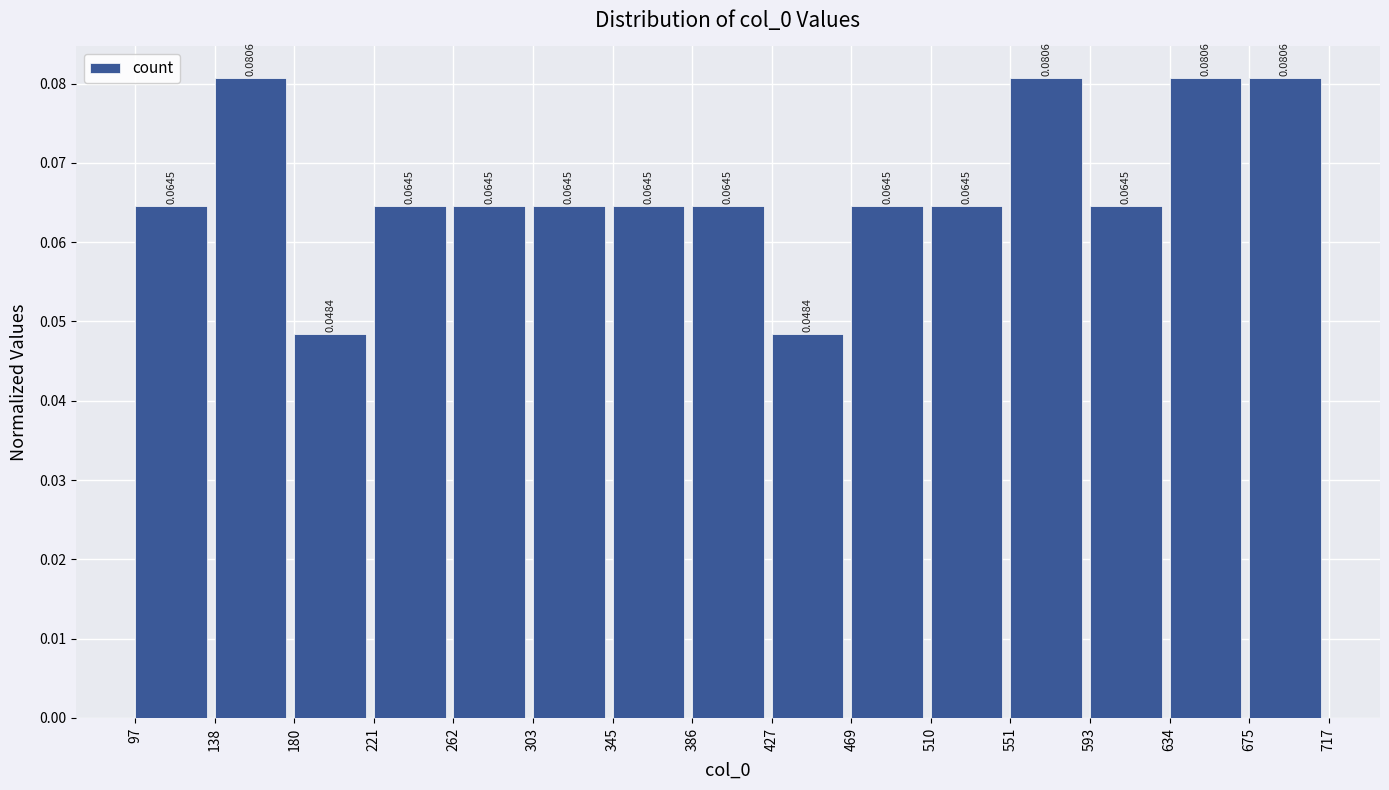

How tall is the bar that spans 303 to 345 on the x-axis?

0.0645